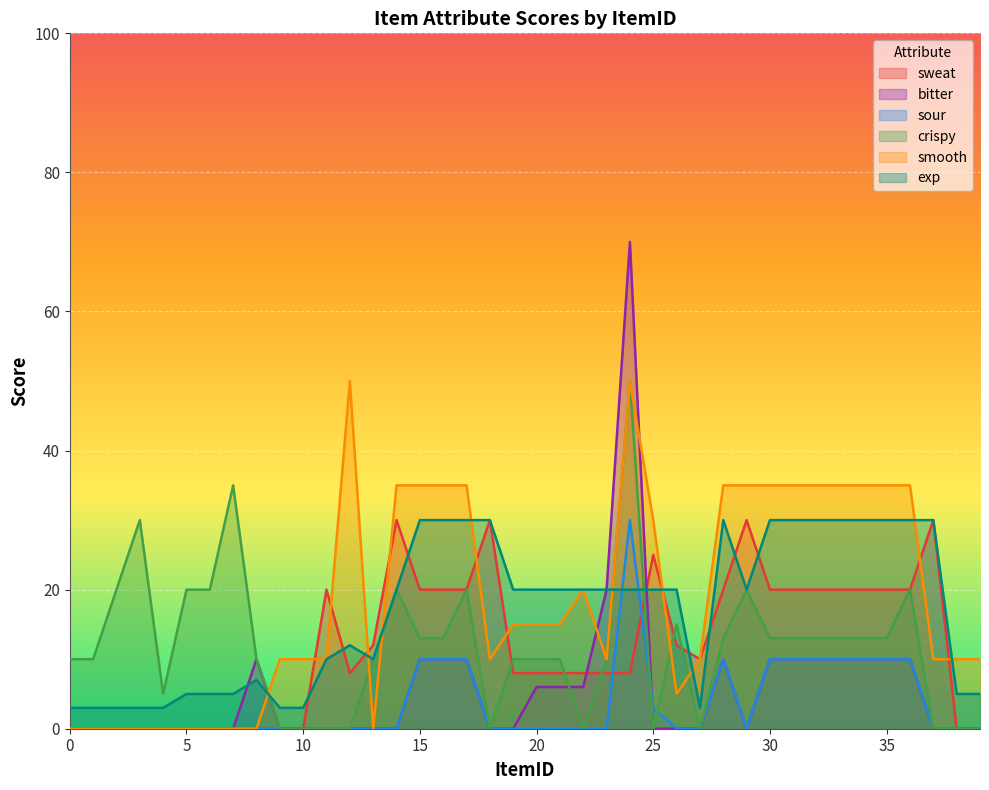

Which has a higher value, 12 or 25?

25